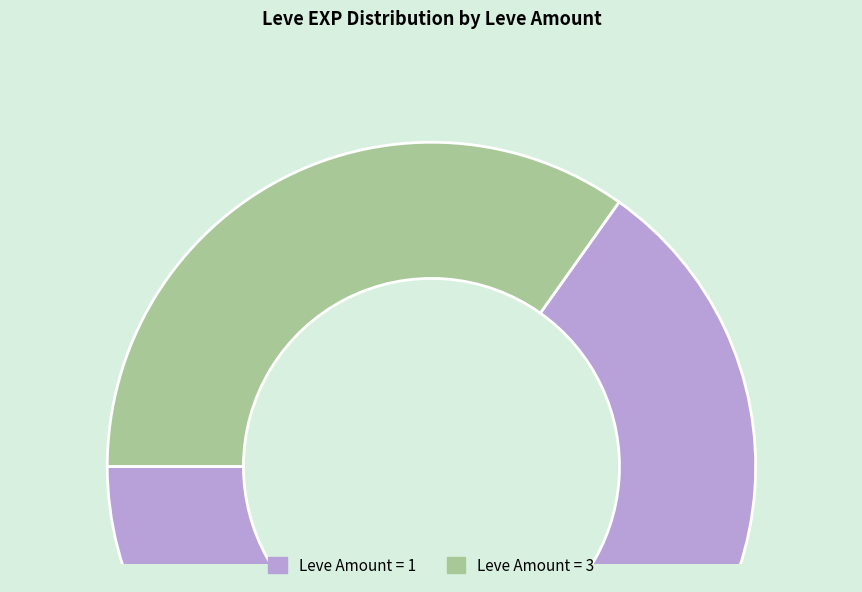

Does any single category account for the majority?

Yes